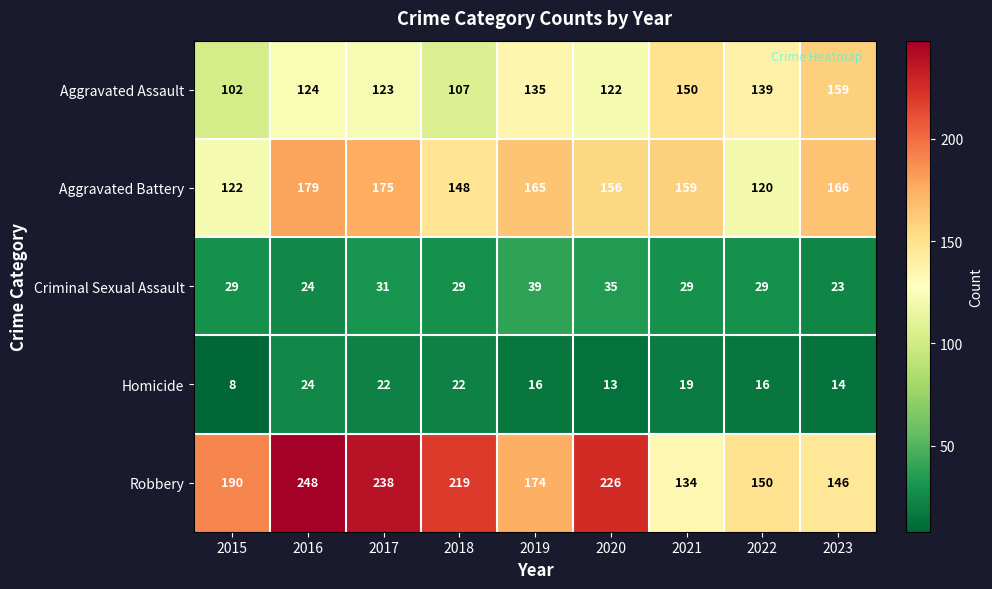

Rank the series by their maximum value, from highest to lowest.

Robbery, Aggravated Battery, Aggravated Assault, Criminal Sexual Assault, Homicide